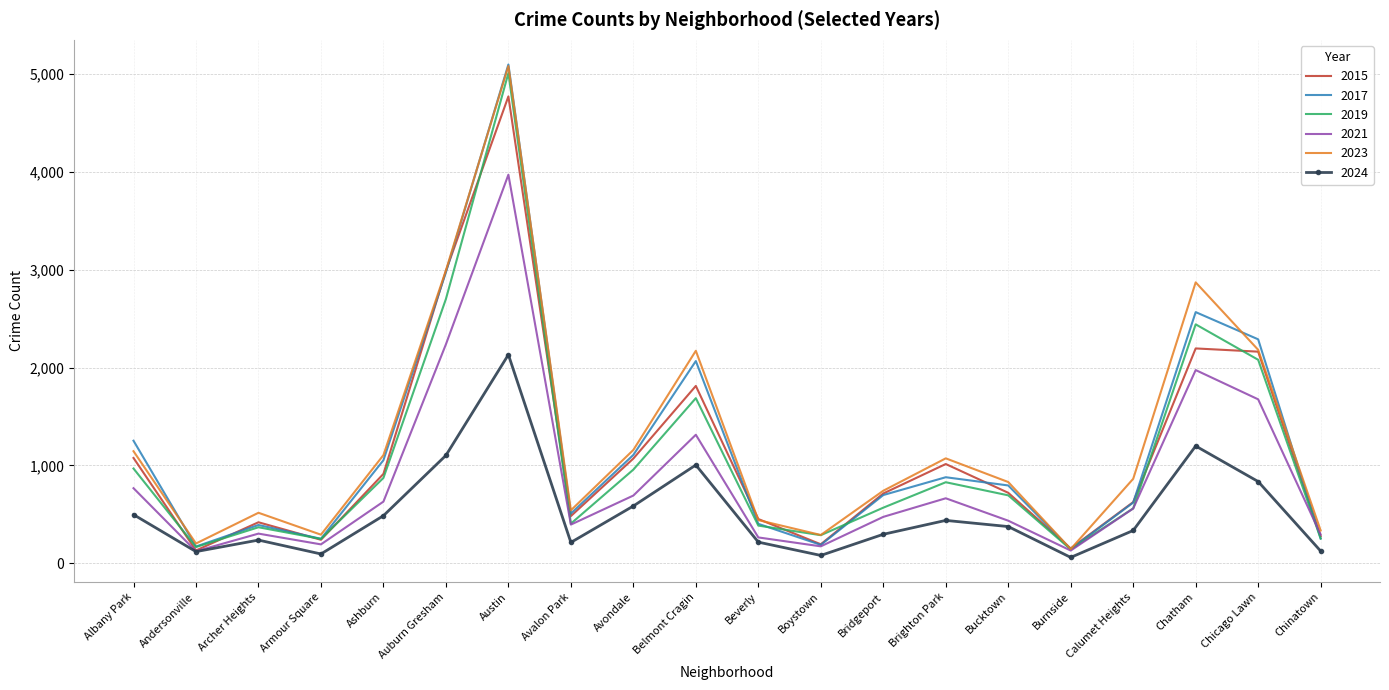

Between Ashburn and Chicago Lawn, which series saw the biggest shift?

2015